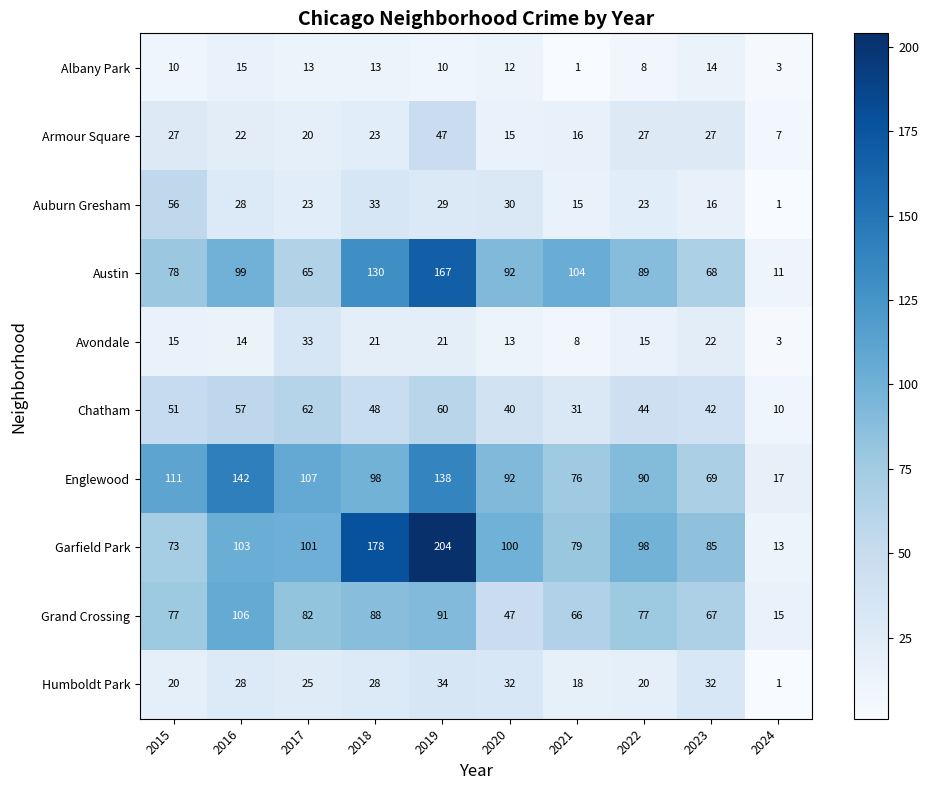

What is the difference between the second highest and minimum values in the Albany Park series?

13